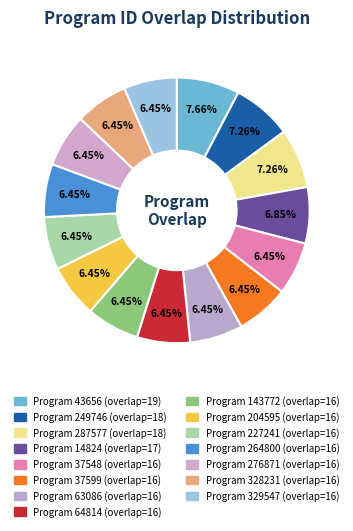

Count the number of slices in the pie.

15